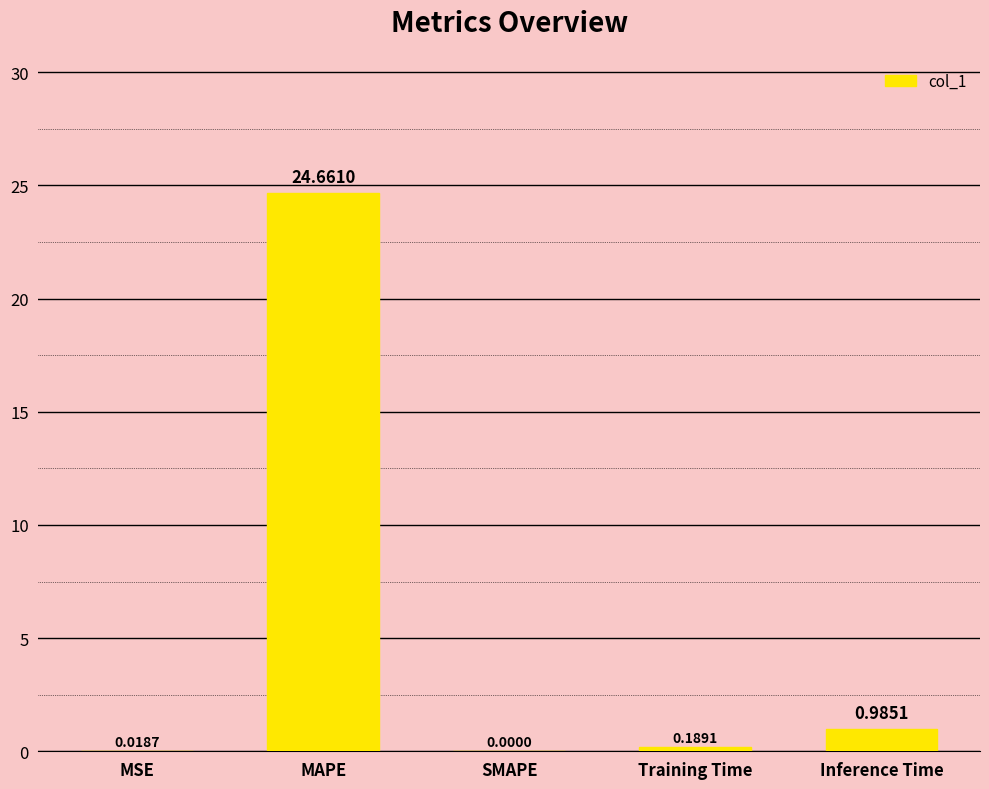

At which category does the chart reach its peak across all series?

MAPE